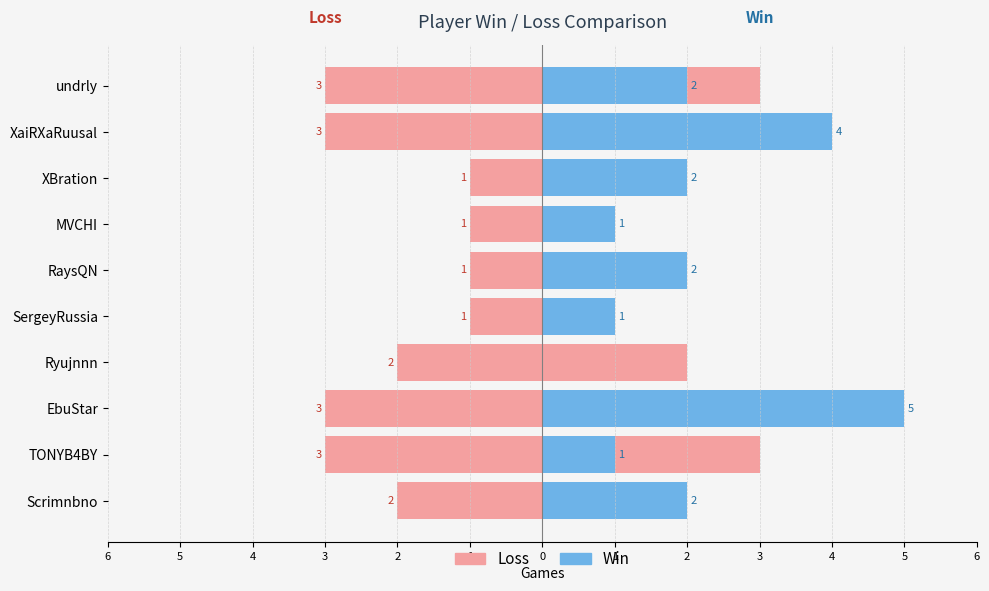

What is the minimum value for Loss?

1